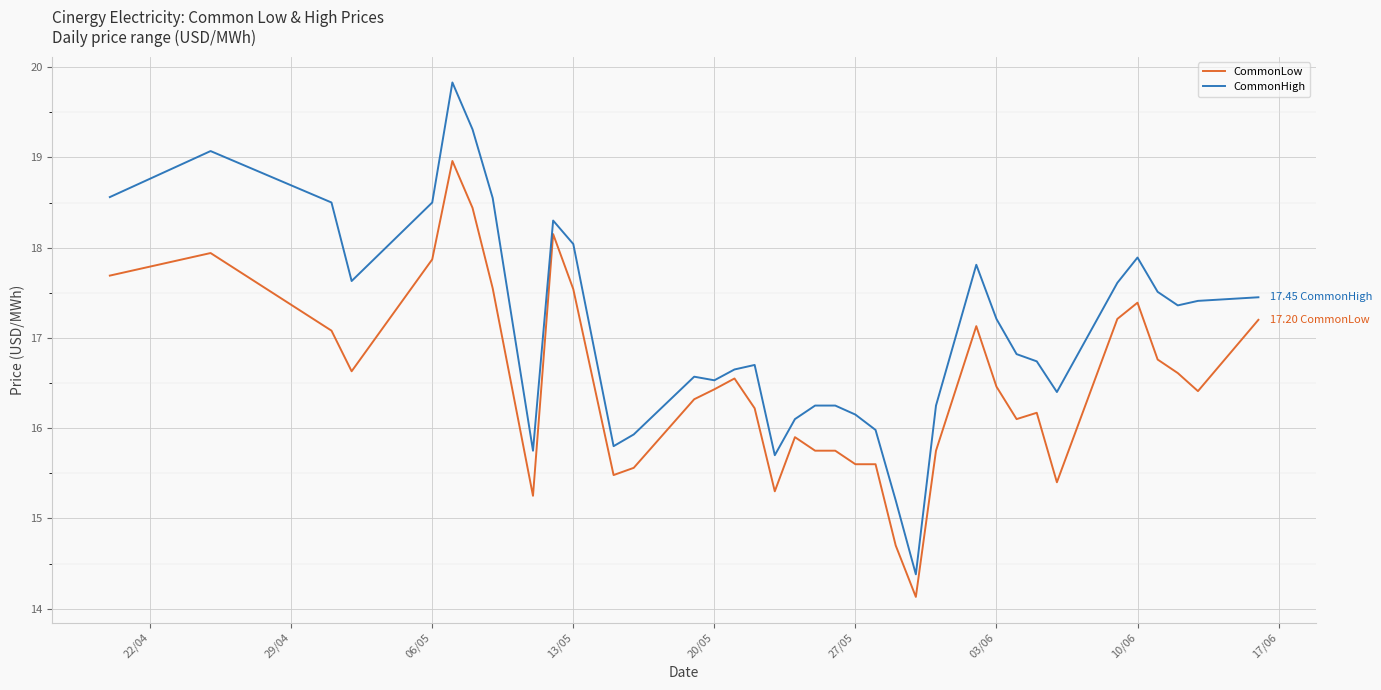

Rank the series by their maximum value, from highest to lowest.

CommonHigh, CommonLow